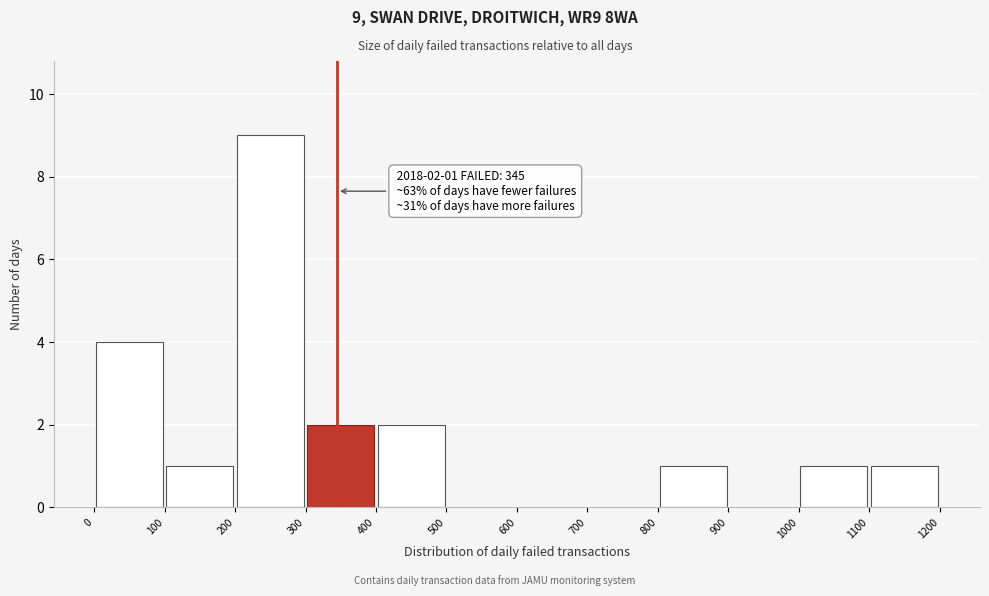

Over which range of the x-axis is the bar tallest?

200 to 300